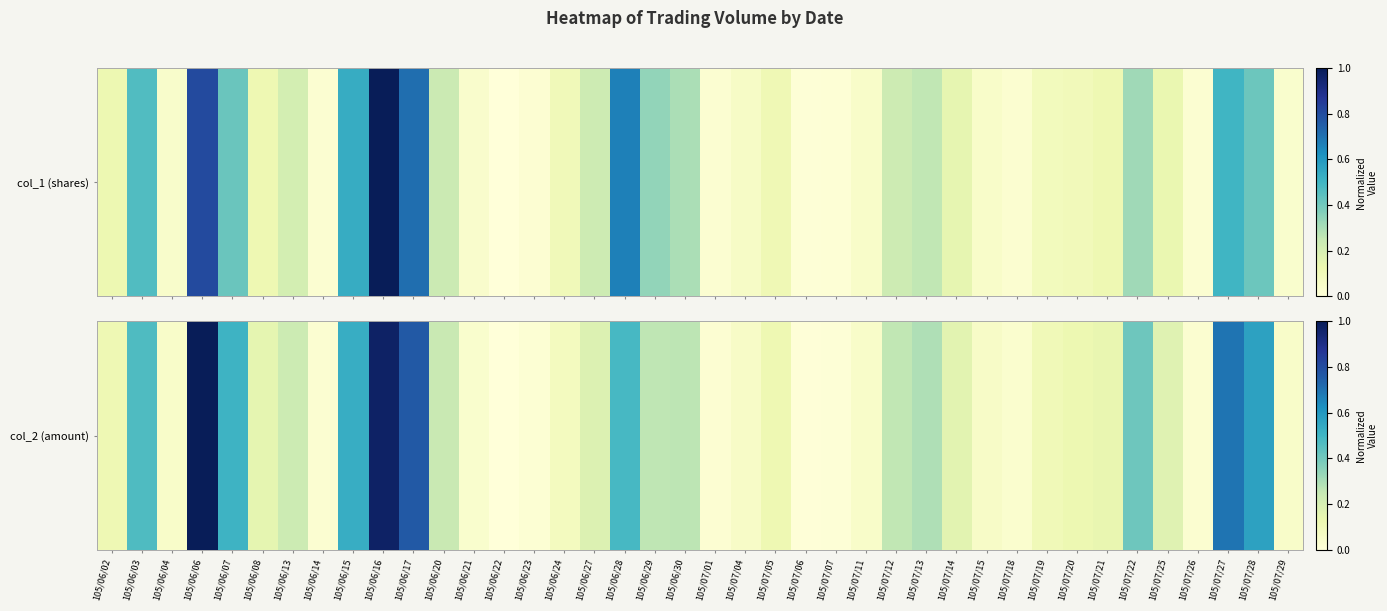

At which category does the chart reach its minimum across all series?

105/06/22